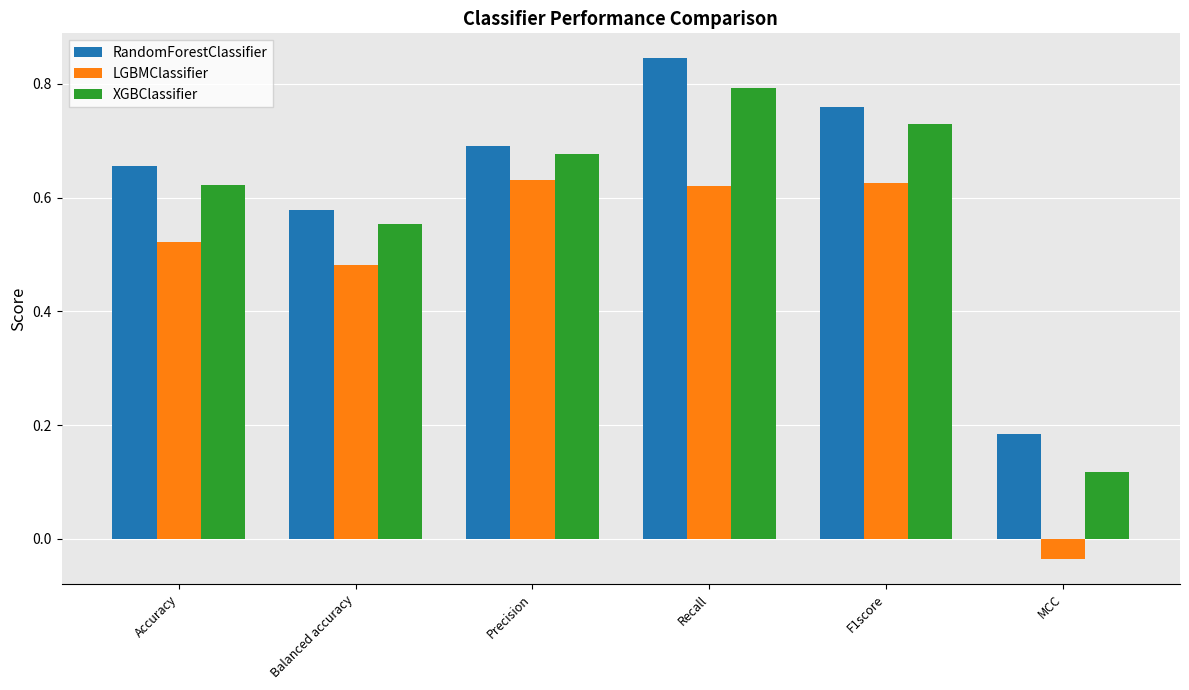

At which label is LGBMClassifier closest to 0?

MCC